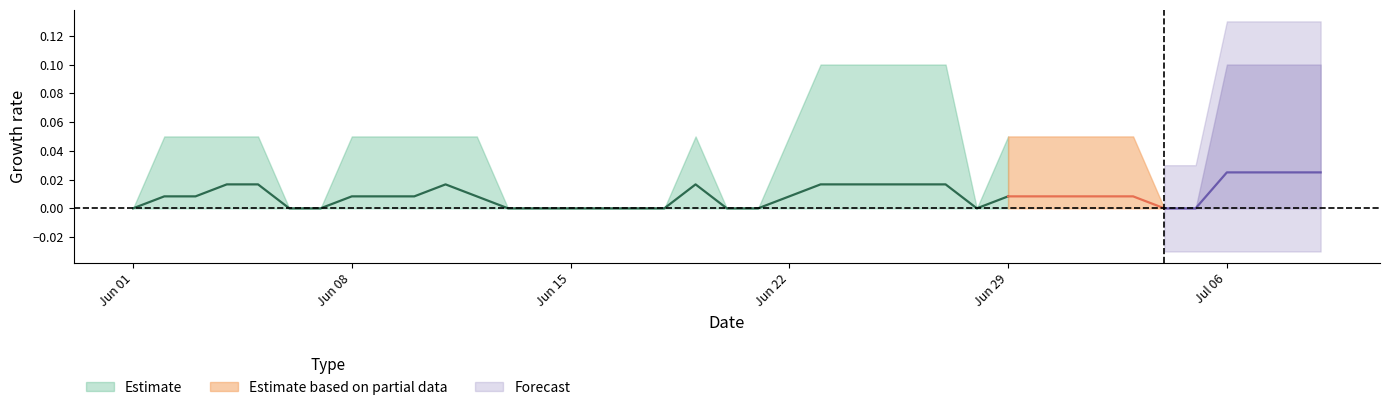

Does the chart display data point markers on the line(s)?

No